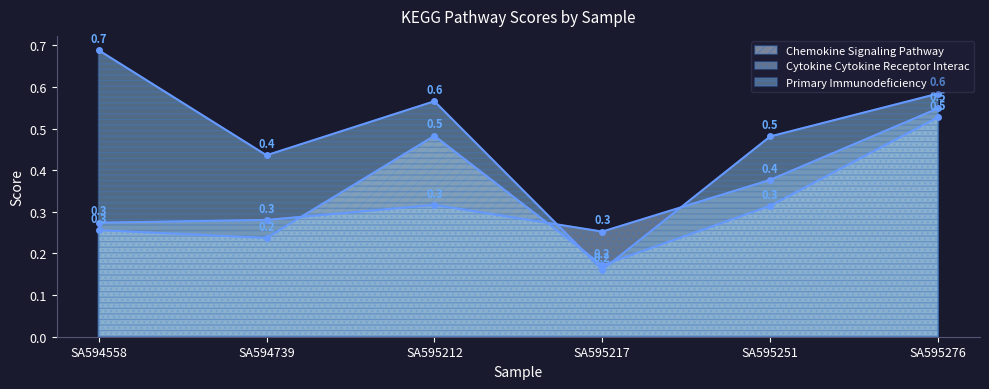

What are all the series names shown in the legend?

kegg_chemokine_signaling_pathway, kegg_cytokine_cytokine_receptor_interac, kegg_primary_immunodeficiency